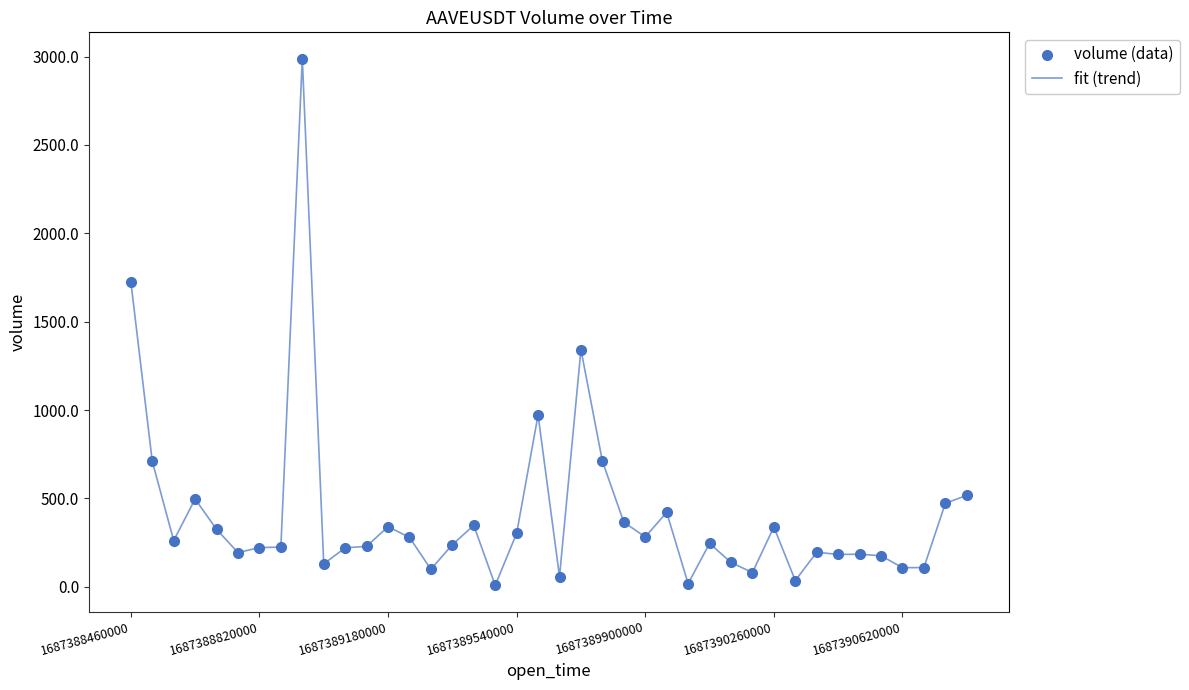

What is the greatest value displayed?

2987.8